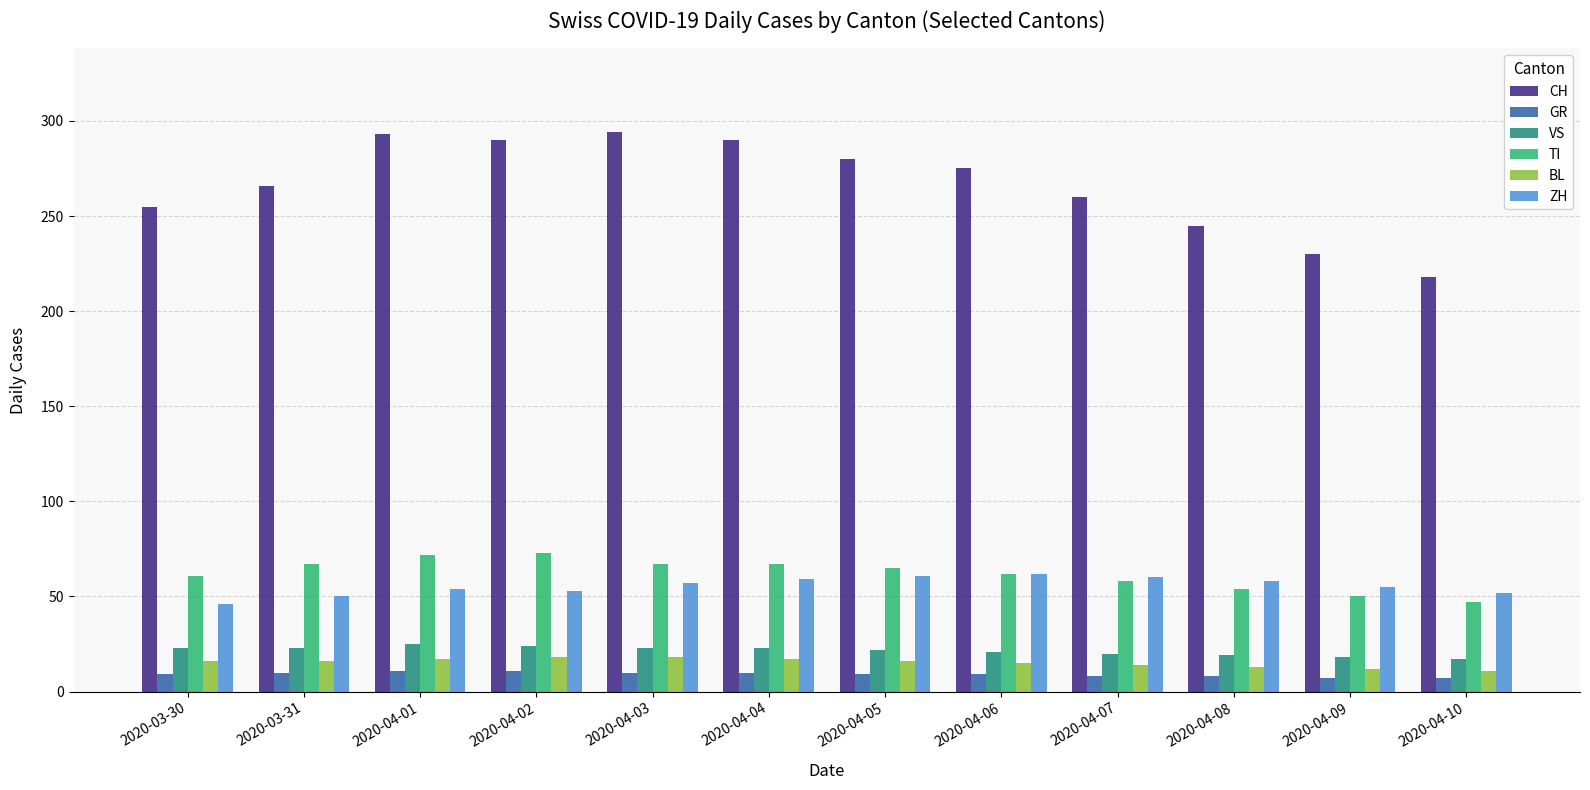

What is the greatest value displayed?

294